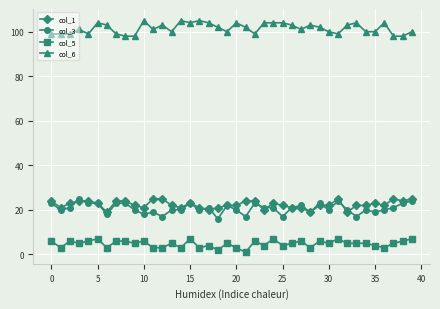

Which series has the largest total across all categories?

col_6